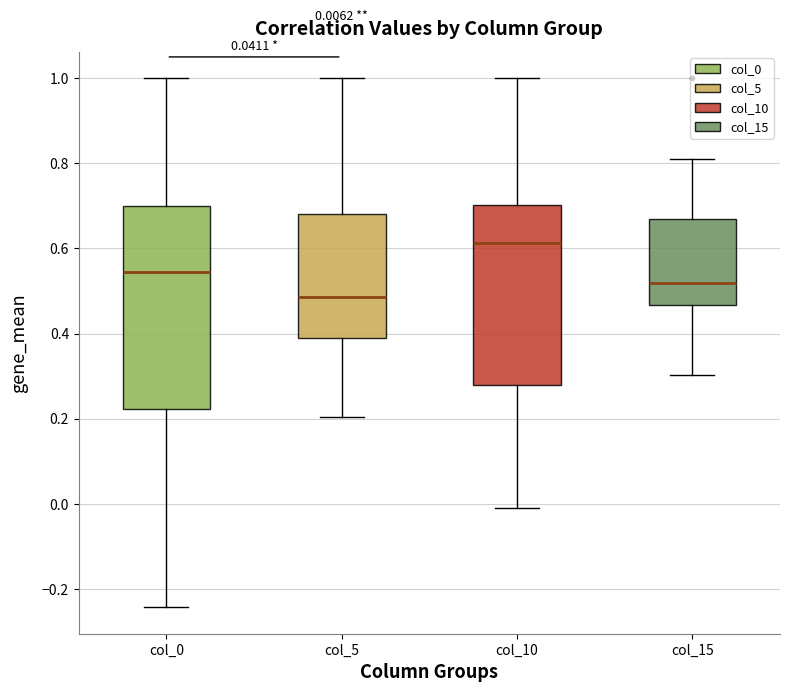

Which box has the highest median line?

col_10